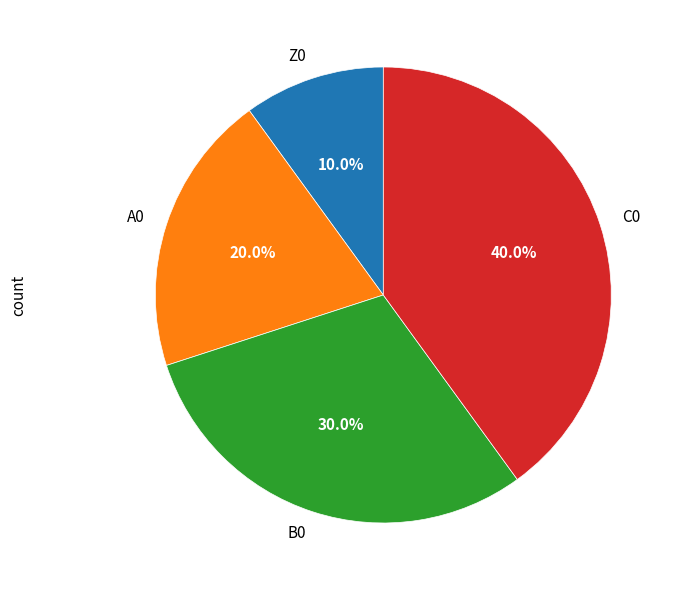

Which has a higher value, C0 or B0?

C0